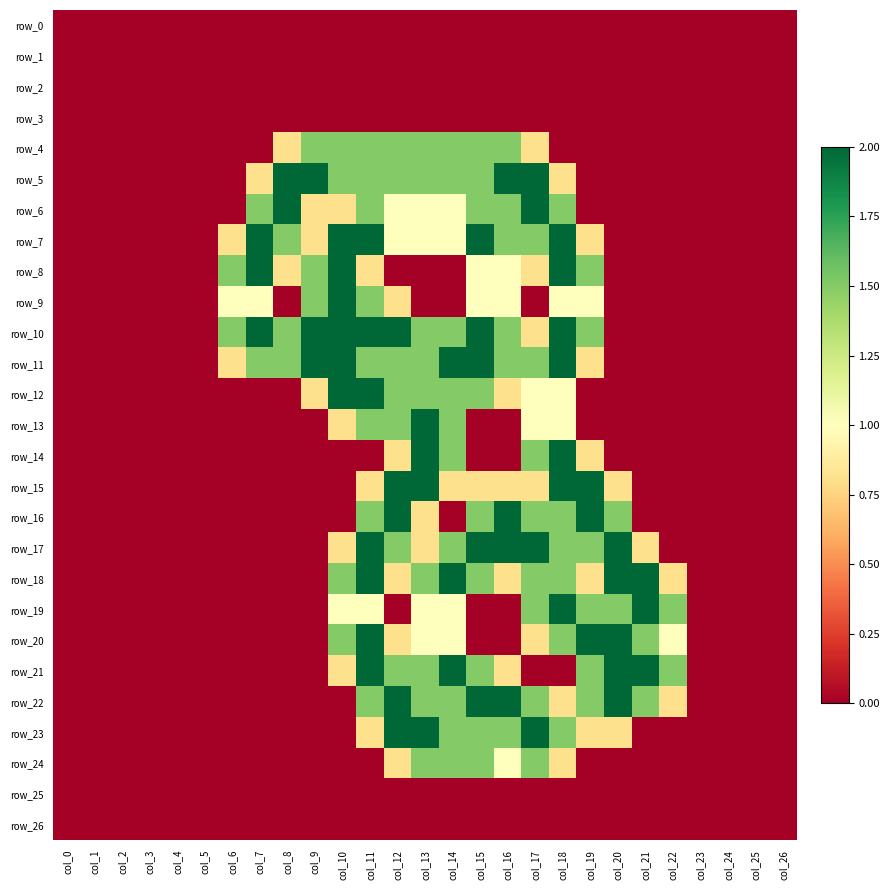

Which category has the highest value in the row_9 series?

col_10